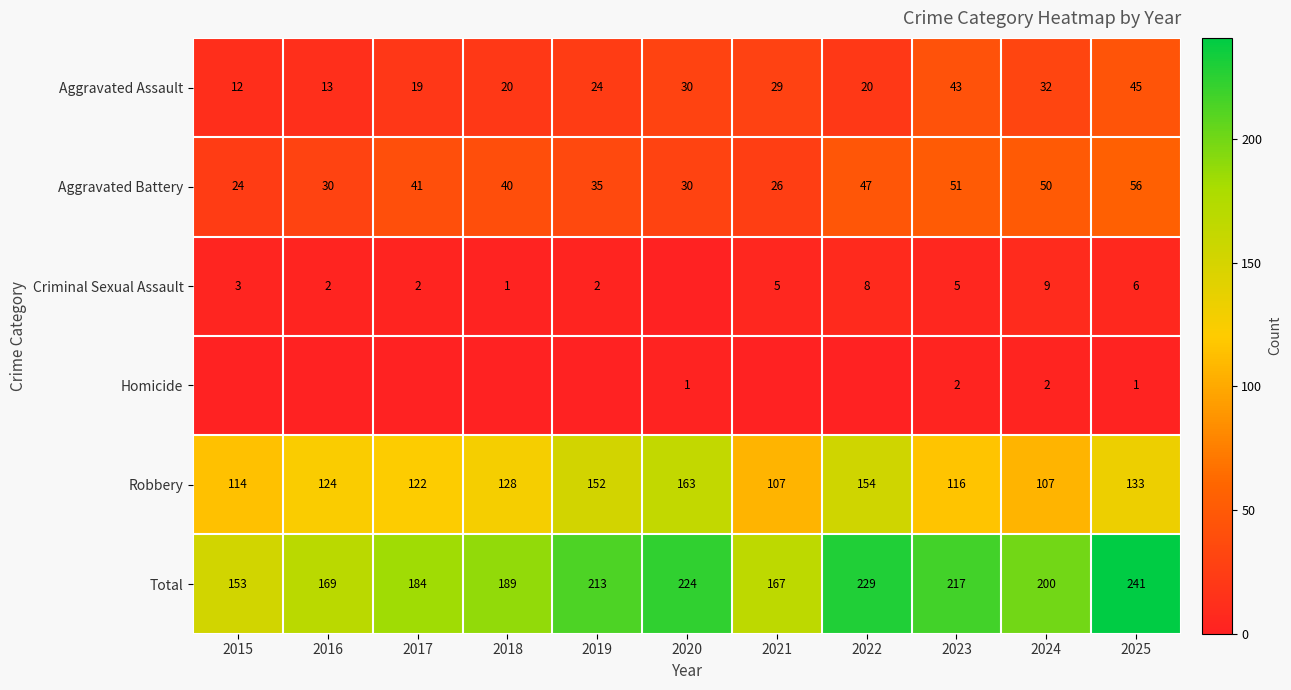

What is the spread (max minus min) of values at 2019?

213